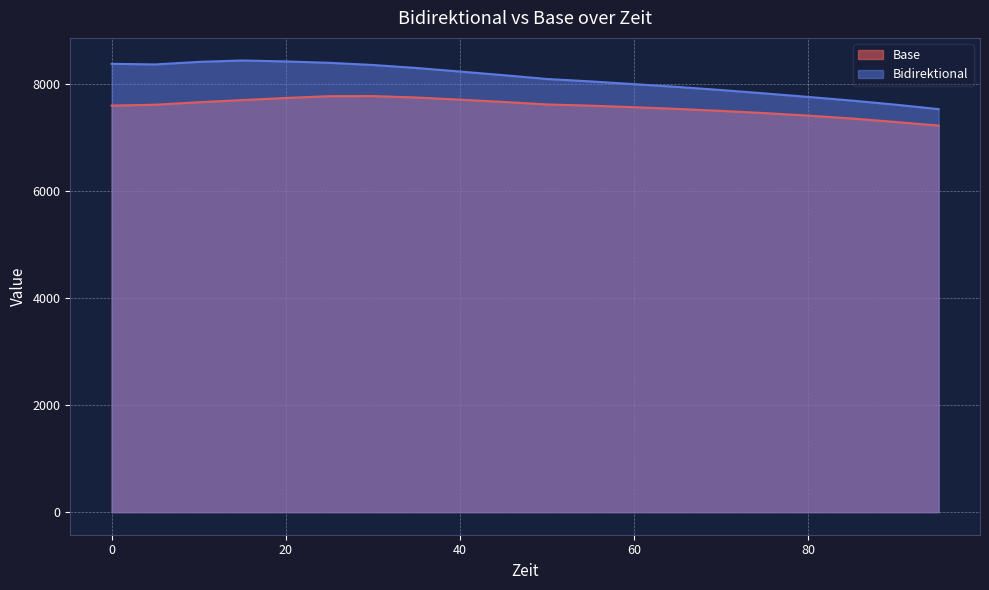

Is it true that Base equals 7490.7 at 70?

True